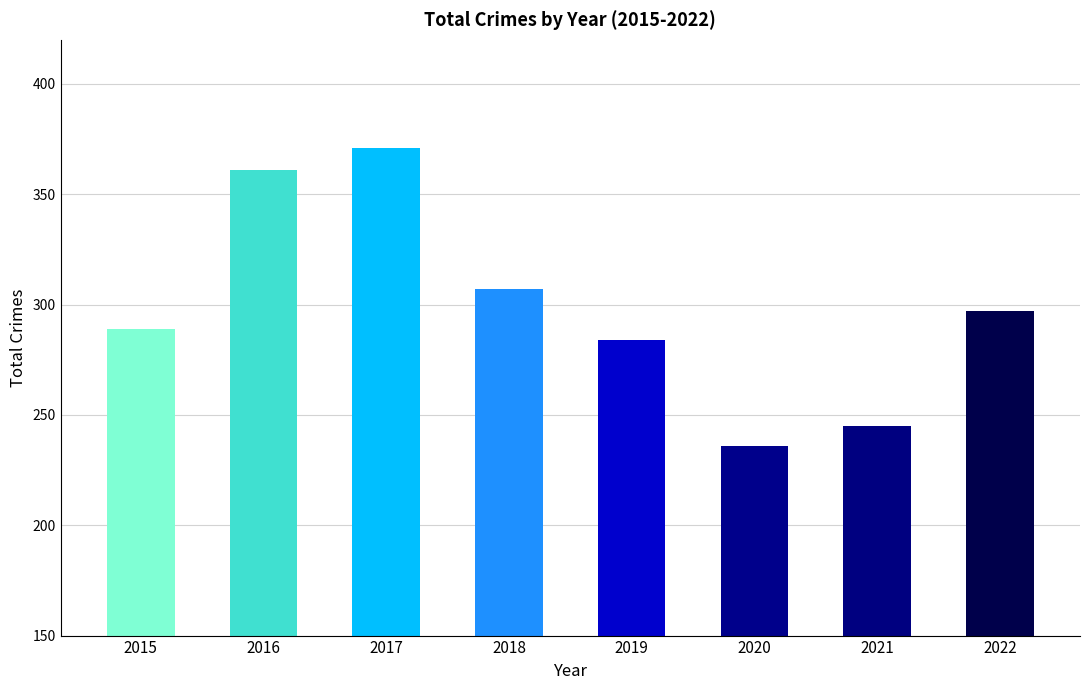

Rank the categories by value from lowest to highest.

2020, 2021, 2019, 2015, 2022, 2018, 2016, 2017